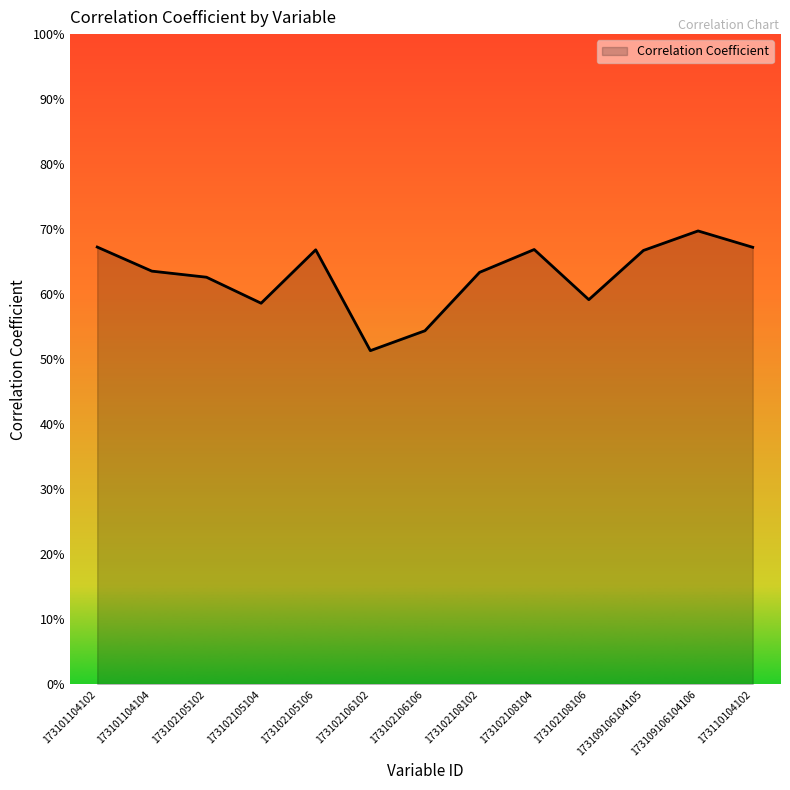

True or false: the data has more than 1 interior local peaks.

True